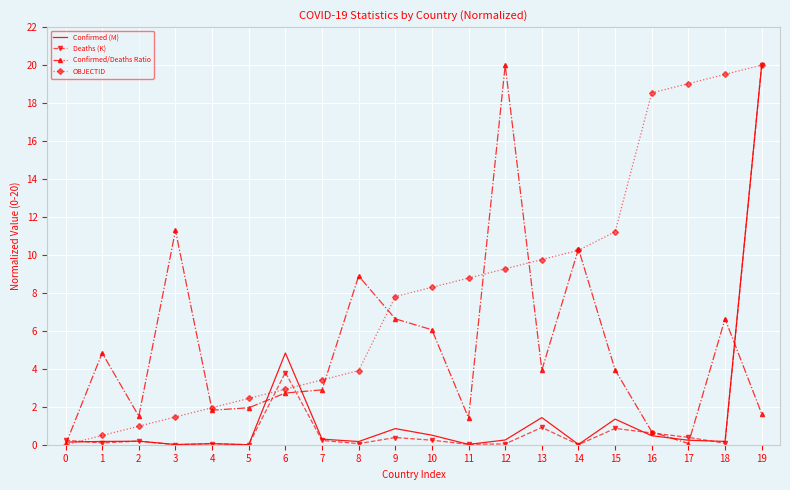

Which category has the highest value in the Confirmed/Deaths Ratio series?

12